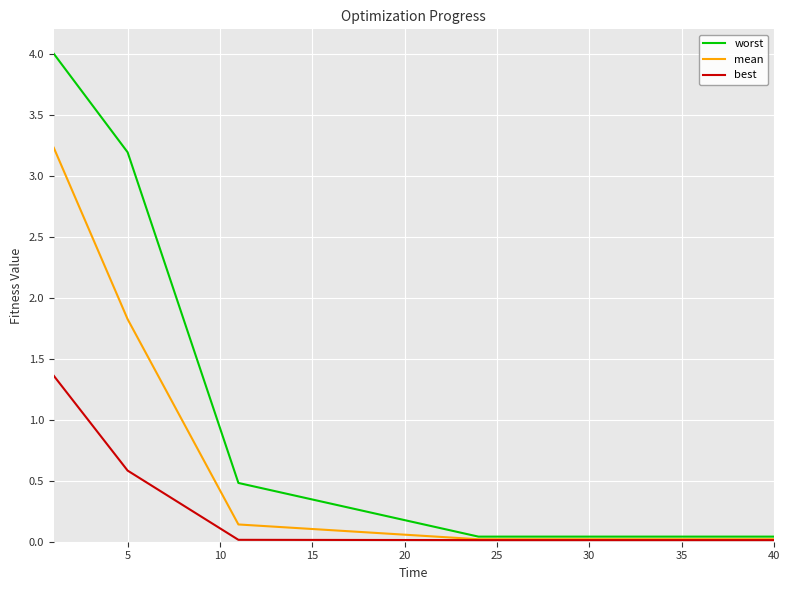

List the series in order of their overall mean, highest first.

worst, mean, best